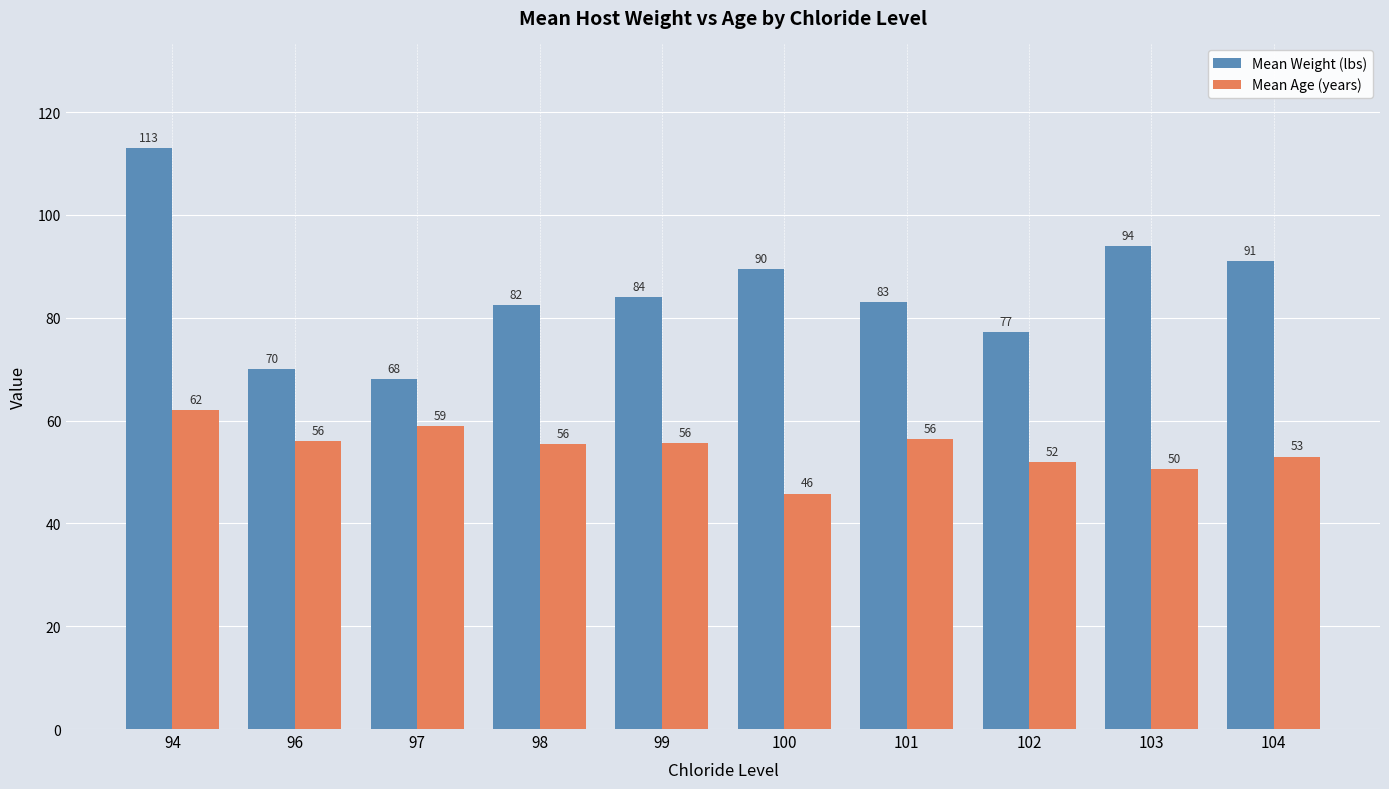

What are all the series names shown in the legend?

Mean Weight (lbs), Mean Age (years)